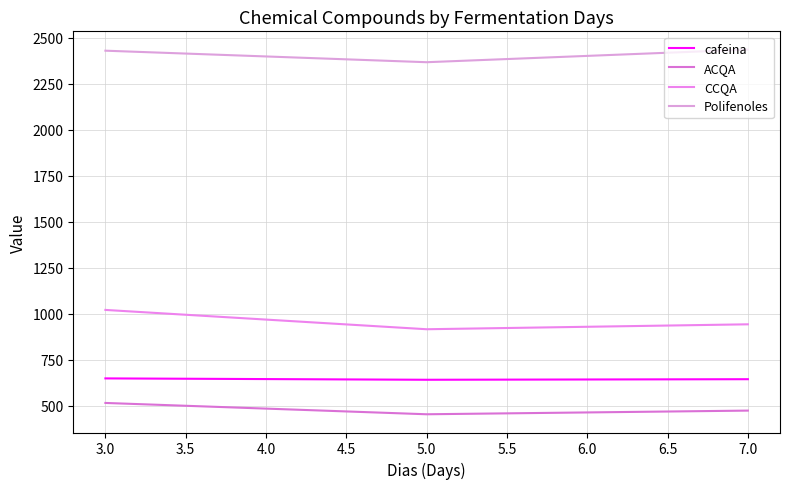

What is the value of the Polifenoles point at the 3rd from the left?

2434.8